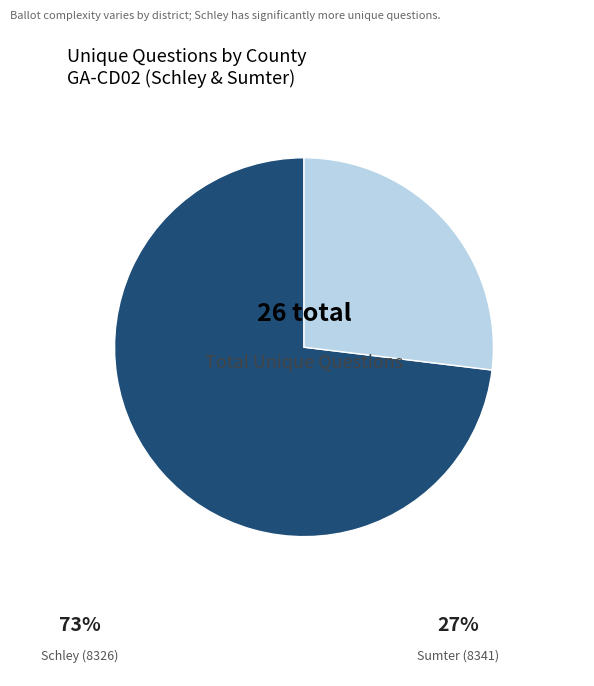

Is there a majority slice in this chart?

Yes